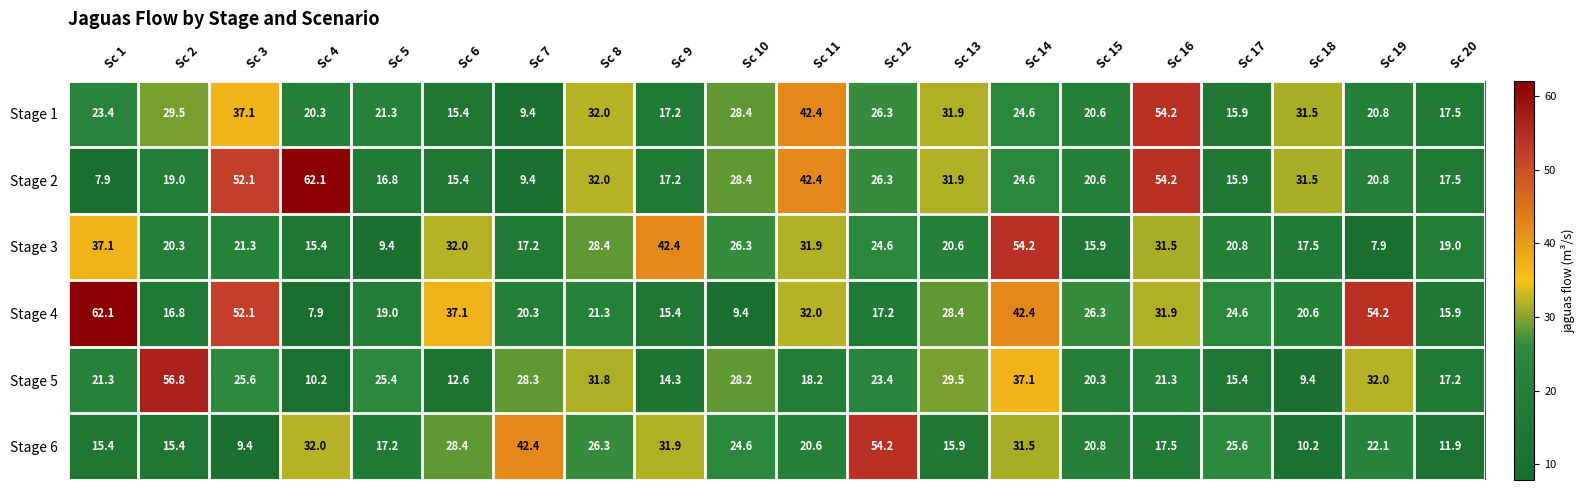

What is the average value of the Stage 2 series?

27.3